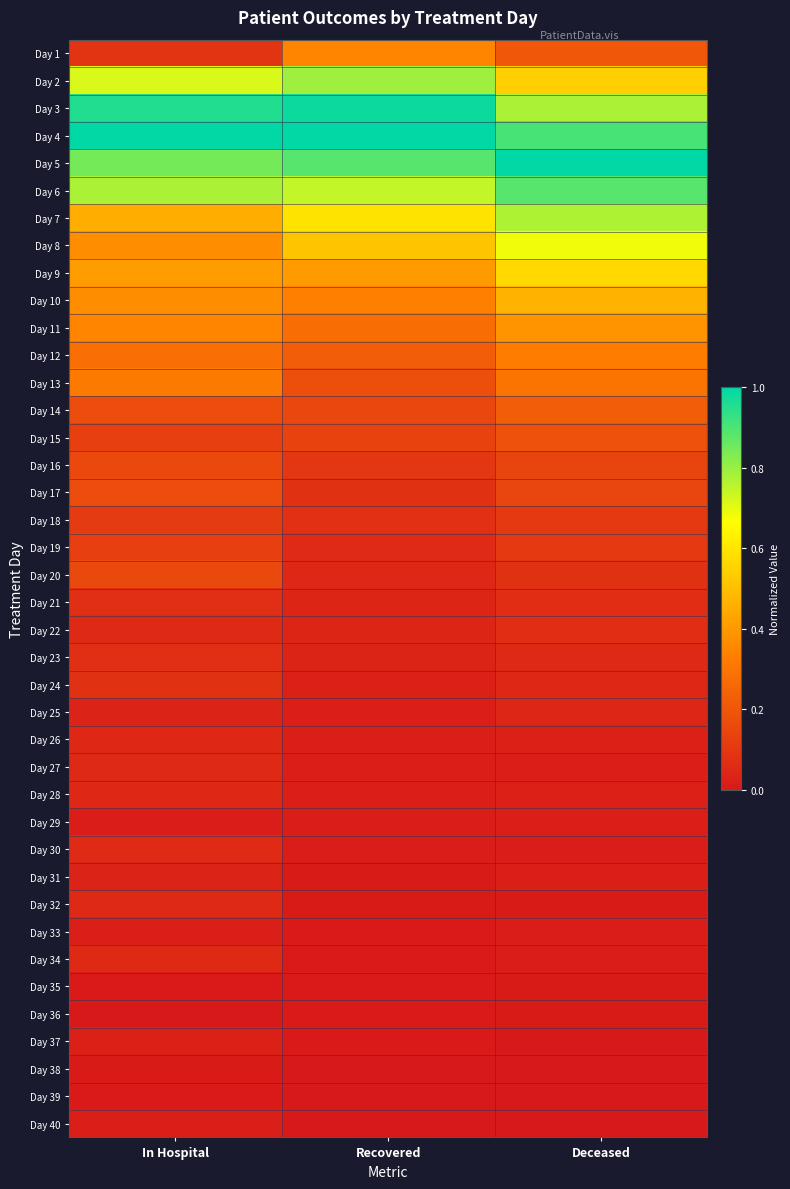

Reading right to left, what are all the values shown in this chart?

Day 1: Deceased=0.2	Recovered=0.3	In Hospital=0.1
Day 2: Deceased=0.5	Recovered=0.8	In Hospital=0.7
Day 3: Deceased=0.8	Recovered=1.0	In Hospital=1.0
Day 4: Deceased=0.9	Recovered=1.0	In Hospital=1.0
Day 5: Deceased=1.0	Recovered=0.9	In Hospital=0.8
Day 6: Deceased=0.9	Recovered=0.7	In Hospital=0.8
Day 7: Deceased=0.8	Recovered=0.6	In Hospital=0.5
Day 8: Deceased=0.7	Recovered=0.5	In Hospital=0.4
Day 9: Deceased=0.6	Recovered=0.4	In Hospital=0.4
Day 10: Deceased=0.5	Recovered=0.3	In Hospital=0.4
Day 11: Deceased=0.4	Recovered=0.3	In Hospital=0.4
Day 12: Deceased=0.3	Recovered=0.2	In Hospital=0.3
Day 13: Deceased=0.3	Recovered=0.2	In Hospital=0.3
Day 14: Deceased=0.2	Recovered=0.1	In Hospital=0.2
Day 15: Deceased=0.2	Recovered=0.1	In Hospital=0.1
Day 16: Deceased=0.1	Recovered=0.1	In Hospital=0.2
Day 17: Deceased=0.1	Recovered=0.1	In Hospital=0.2
Day 18: Deceased=0.1	Recovered=0.1	In Hospital=0.1
Day 19: Deceased=0.1	Recovered=0.1	In Hospital=0.1
Day 20: Deceased=0.1	Recovered=0.0	In Hospital=0.2
Day 21: Deceased=0.1	Recovered=0.0	In Hospital=0.1
Day 22: Deceased=0.1	Recovered=0.0	In Hospital=0.1
Day 23: Deceased=0.1	Recovered=0.0	In Hospital=0.1
Day 24: Deceased=0.0	Recovered=0.0	In Hospital=0.1
Day 25: Deceased=0.0	Recovered=0.0	In Hospital=0.0
Day 26: Deceased=0.0	Recovered=0.0	In Hospital=0.0
Day 27: Deceased=0.0	Recovered=0.0	In Hospital=0.1
Day 28: Deceased=0.0	Recovered=0.0	In Hospital=0.0
Day 29: Deceased=0.0	Recovered=0.0	In Hospital=0.0
Day 30: Deceased=0.0	Recovered=0.0	In Hospital=0.1
Day 31: Deceased=0.0	Recovered=0.0	In Hospital=0.0
Day 32: Deceased=0.0	Recovered=0.0	In Hospital=0.1
Day 33: Deceased=0.0	Recovered=0.0	In Hospital=0.0
Day 34: Deceased=0.0	Recovered=0.0	In Hospital=0.1
Day 35: Deceased=0.0	Recovered=0.0	In Hospital=0.0
Day 36: Deceased=0.0	Recovered=0.0	In Hospital=0.0
Day 37: Deceased=0.0	Recovered=0.0	In Hospital=0.0
Day 38: Deceased=0.0	Recovered=0.0	In Hospital=0.0
Day 39: Deceased=0.0	Recovered=0.0	In Hospital=0.0
Day 40: Deceased=0.0	Recovered=0.0	In Hospital=0.0